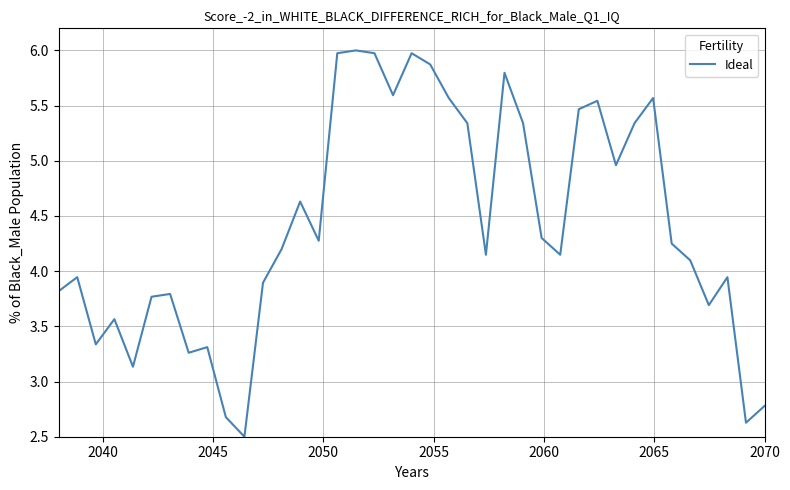

What is the difference between the maximum and minimum values?

3.5